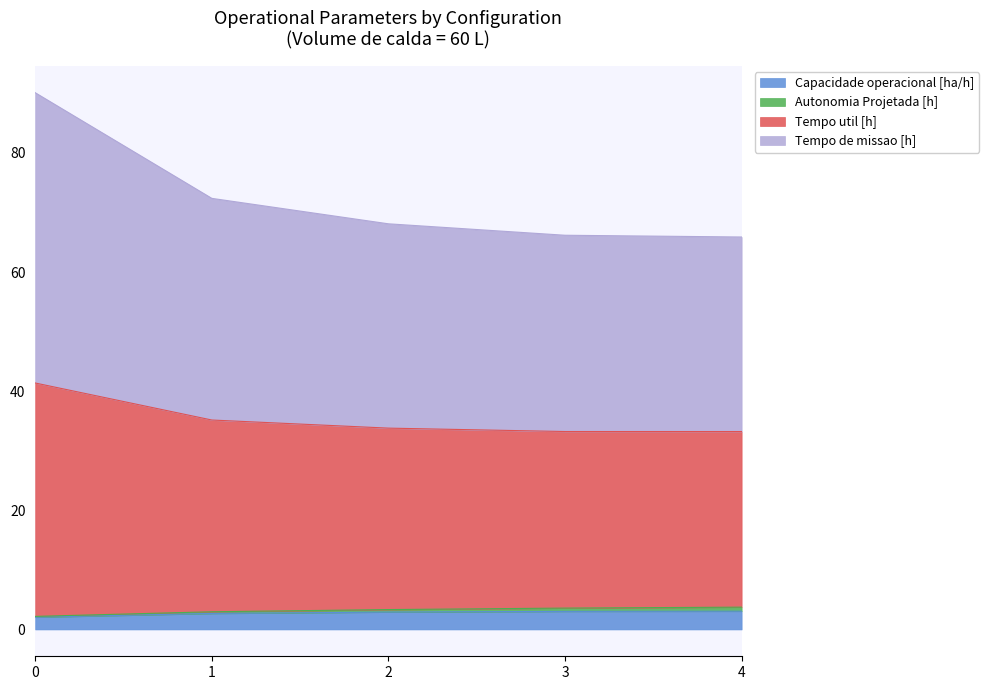

What is the value of the Capacidade operacional [ha/h] point at the 1st from the left?

2.1